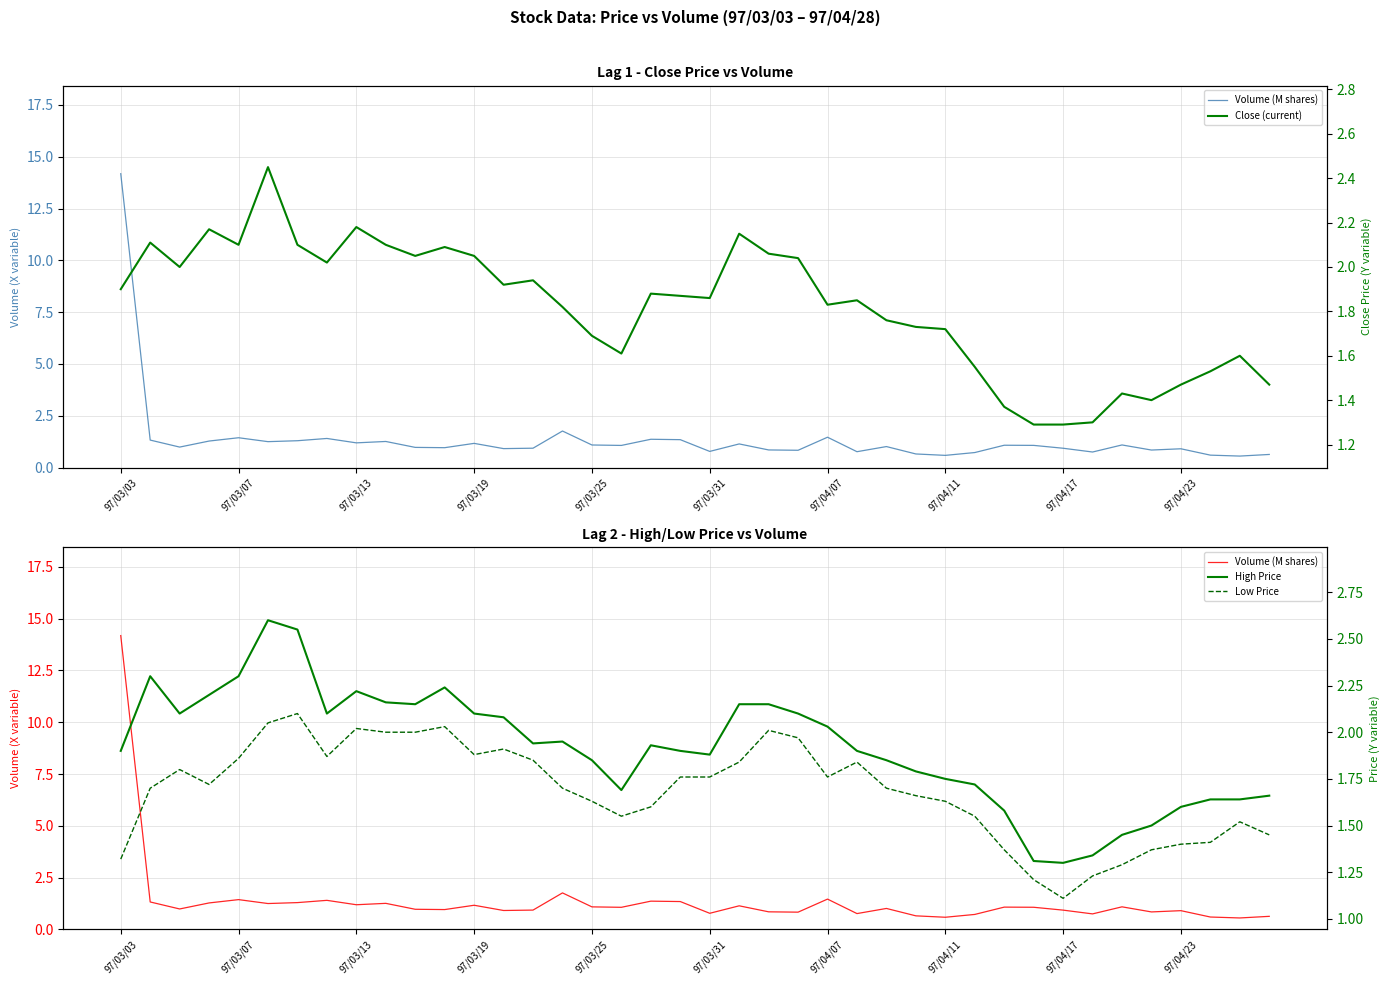

The Low Price series shows 3.3 at 10. True or false?

False